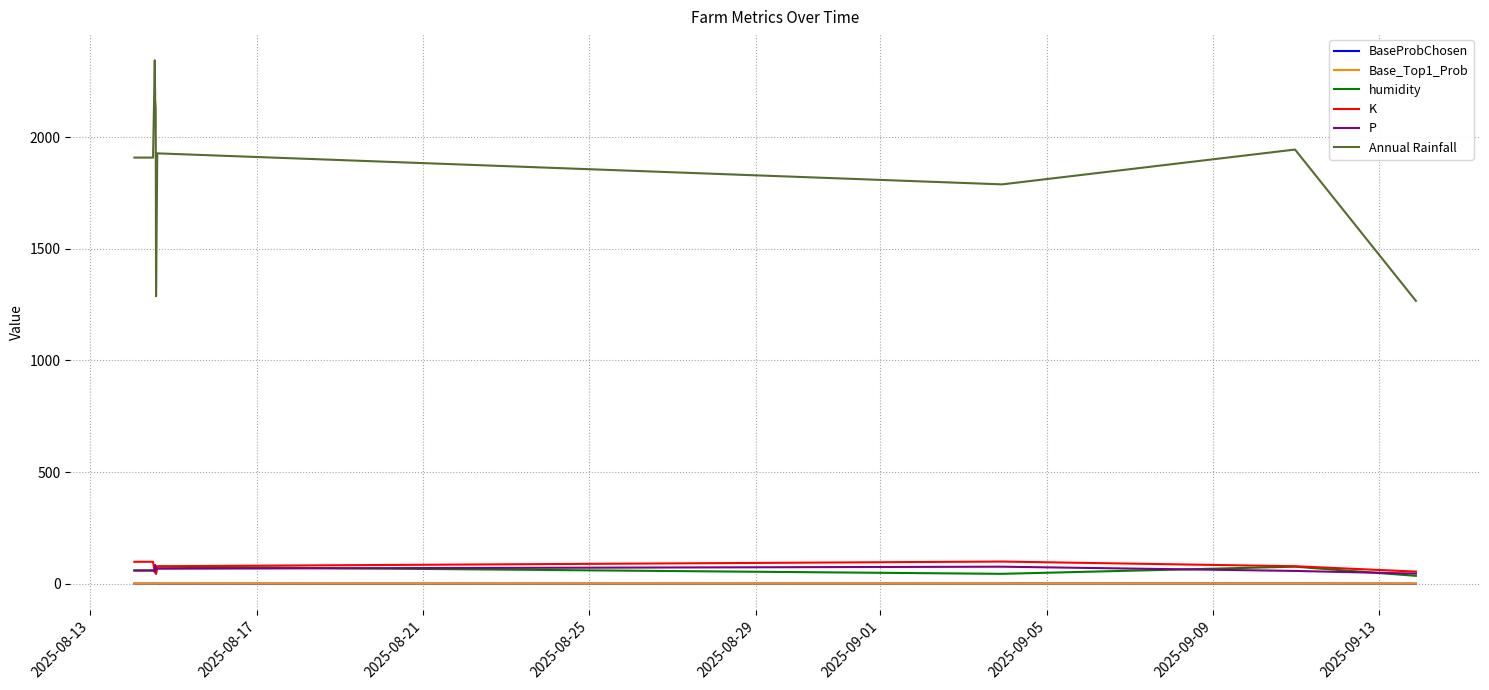

Which series has the largest range (max minus min)?

Annual Rainfall